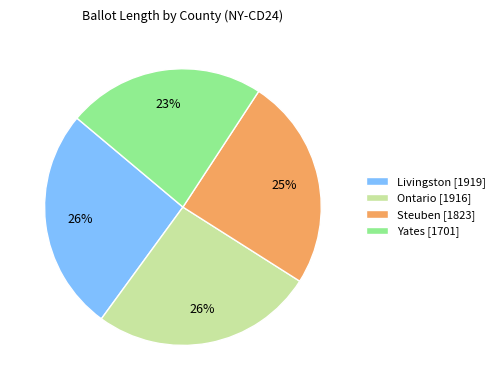

To the nearest percent, what is the combined percentage of Livingston and Yates?

49%